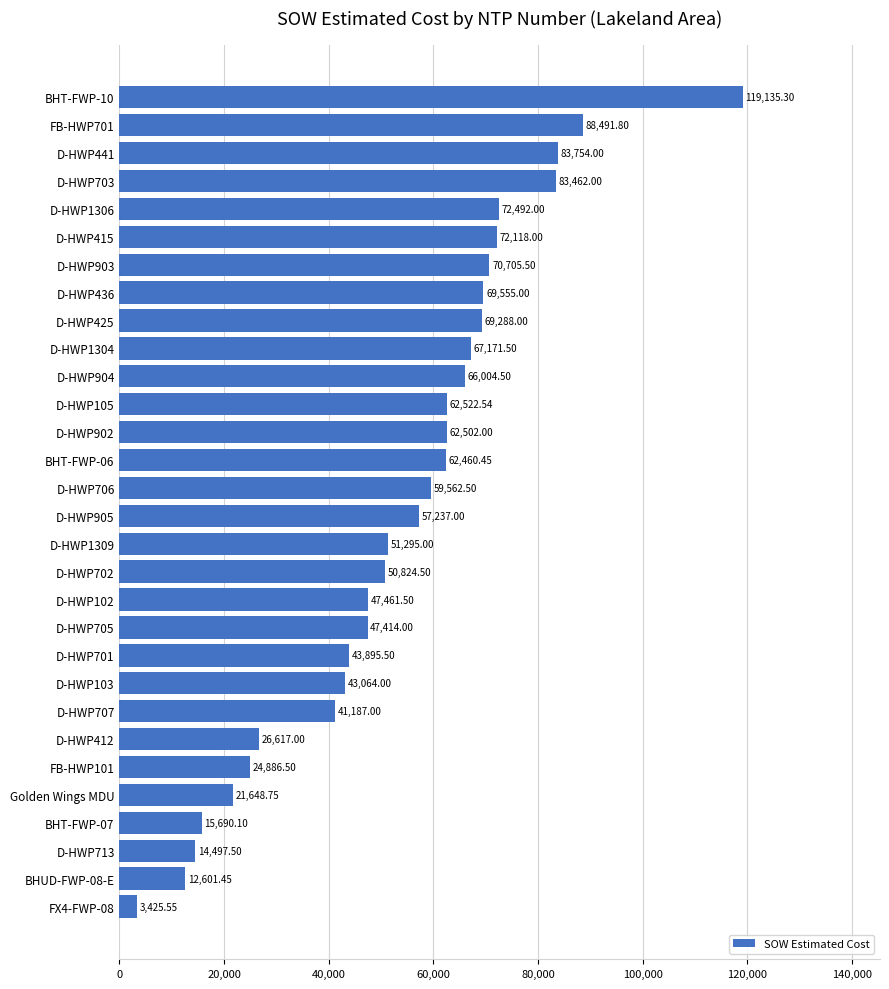

Approximately how many times larger is the value at D-HWP713 compared to BHT-FWP-07?

0.9